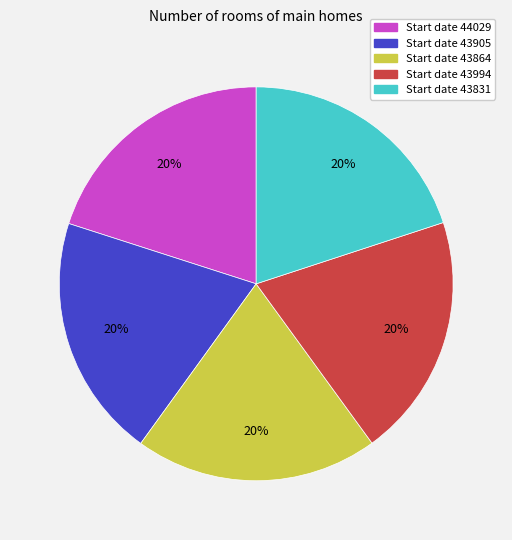

Approximately how many times larger is the value at Start date 43905 compared to Start date 43994?

1.0